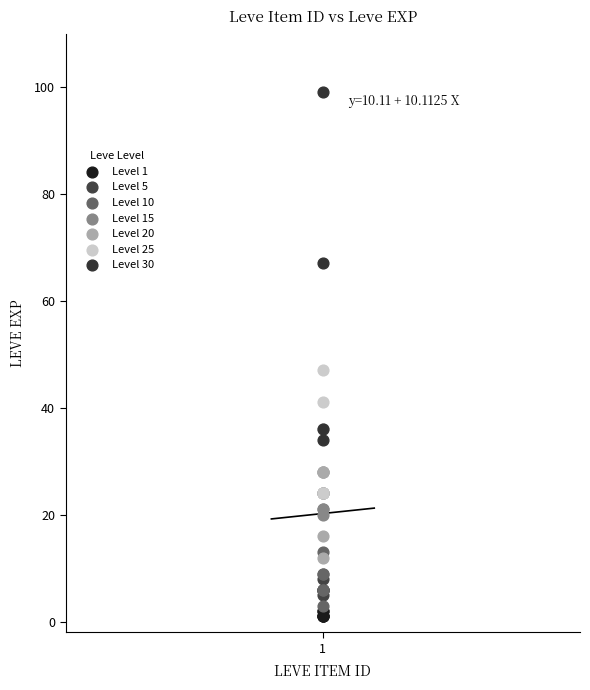

Which series reaches the maximum Y coordinate?

Level 30